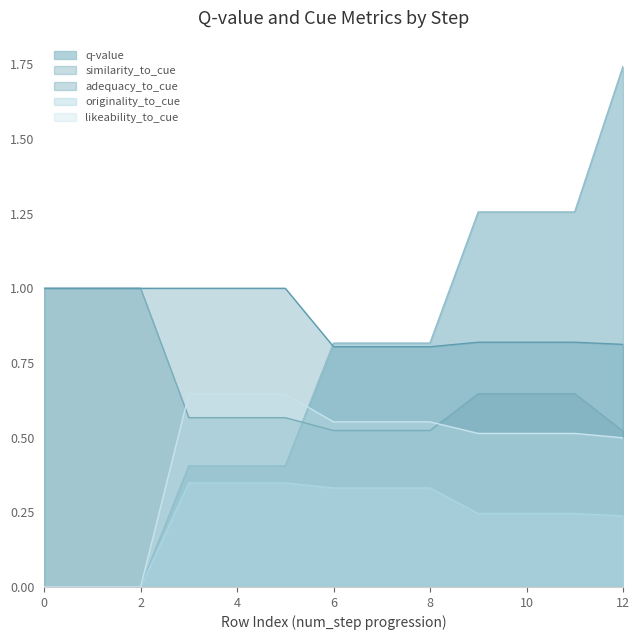

How many positive values does the q-value series have?

10